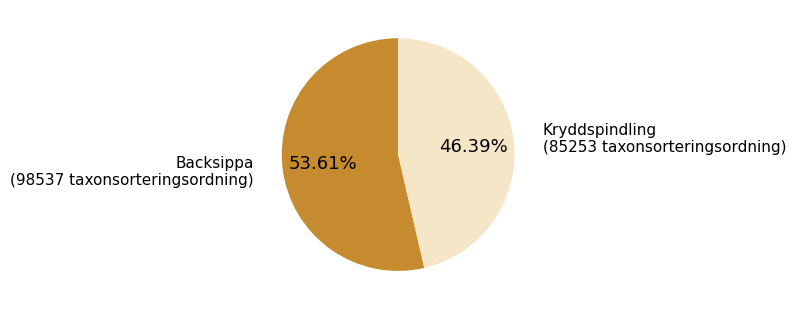

Is there any slice that represents more than half of the pie?

Yes